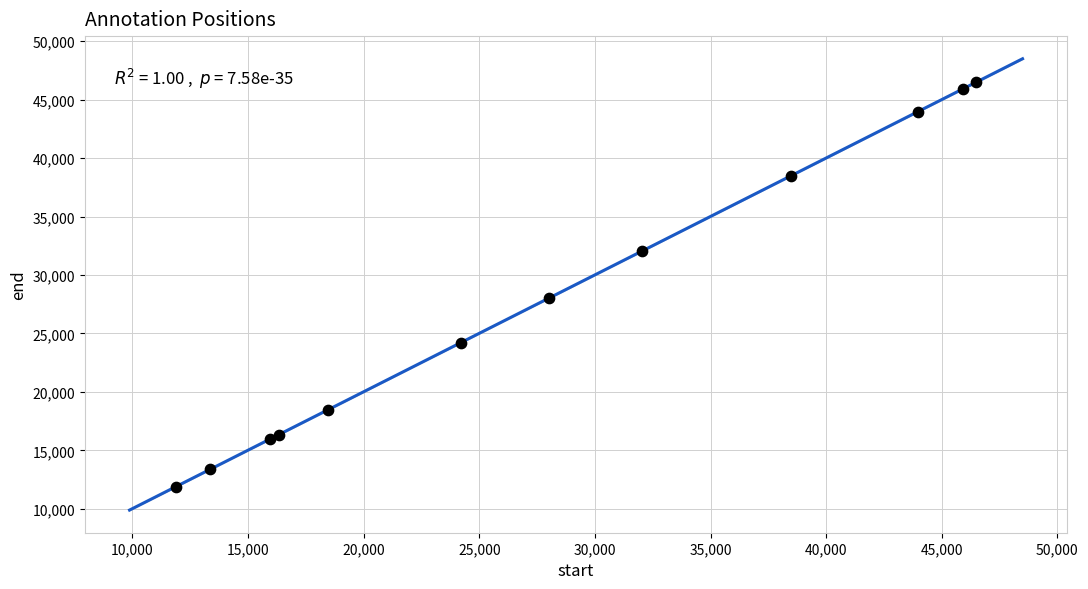

What Y value in the scatter plot is closest to 29189?

28019